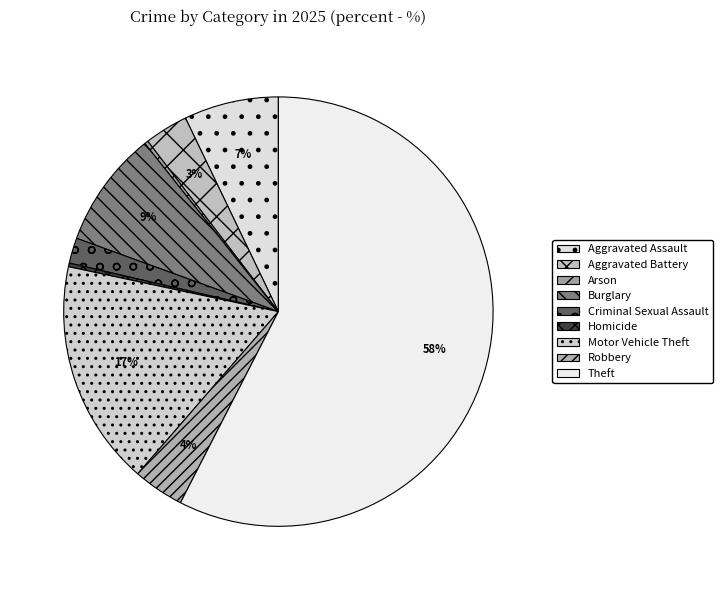

To the nearest percent, what is the difference between the Burglary and Aggravated Assault slice percentages?

2%